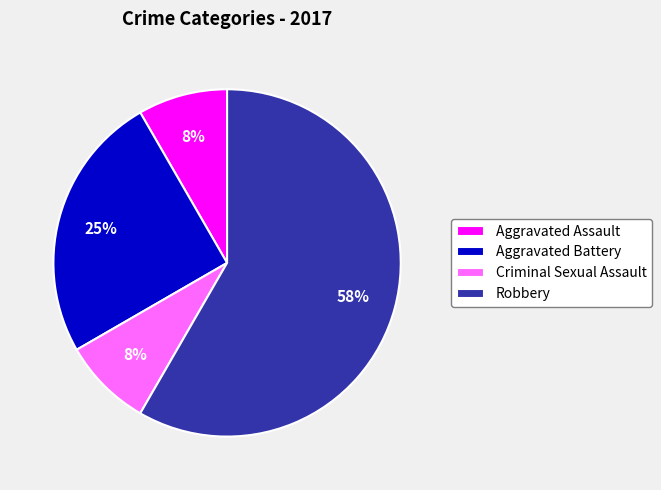

How many slices are in this pie chart?

4